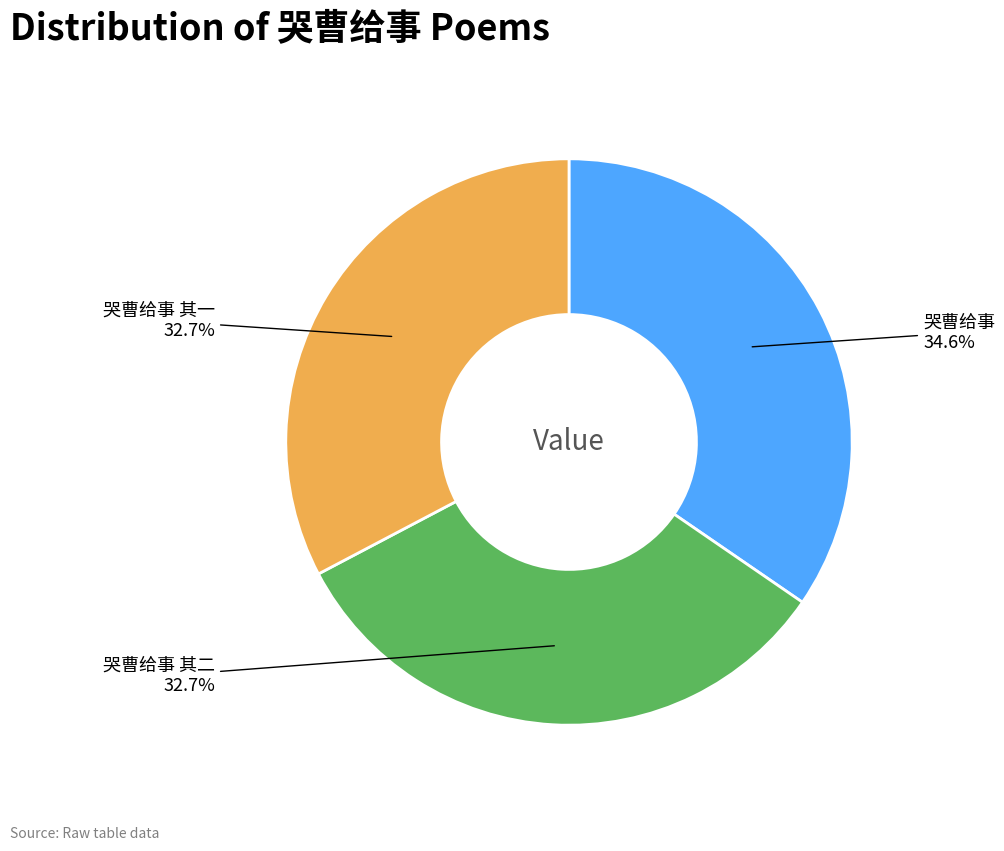

Is there a majority slice in this chart?

No